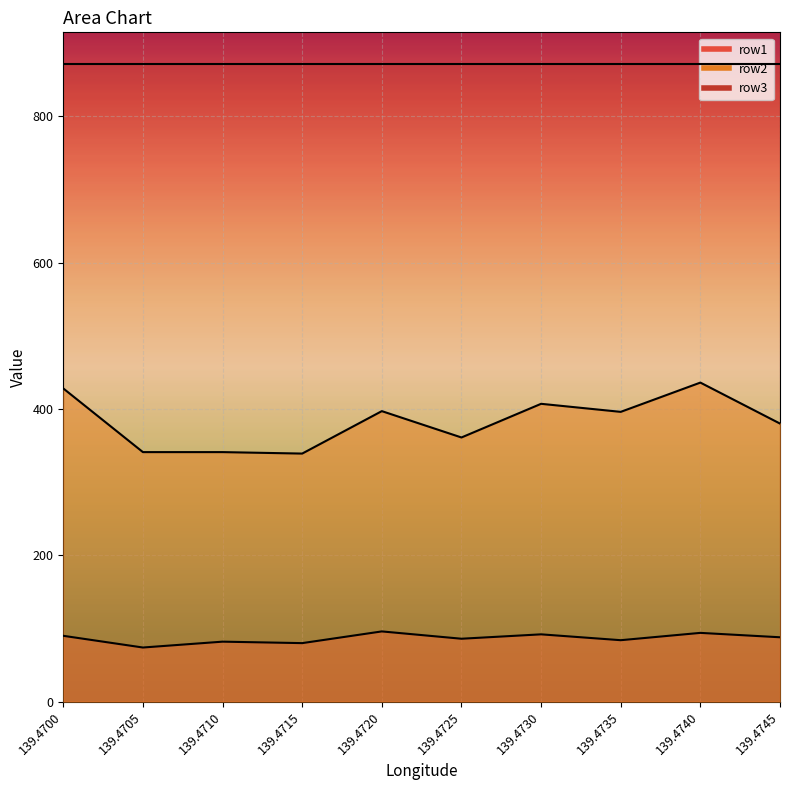

How many interior local valleys does the row1 series have?

4